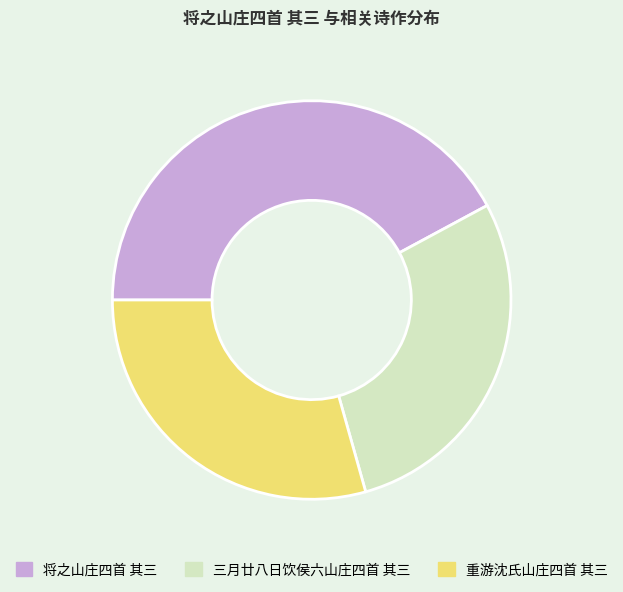

Approximately how many times larger is the value at 三月廿八日饮侯六山庄四首 其三 compared to 重游沈氏山庄四首 其三?

1.0